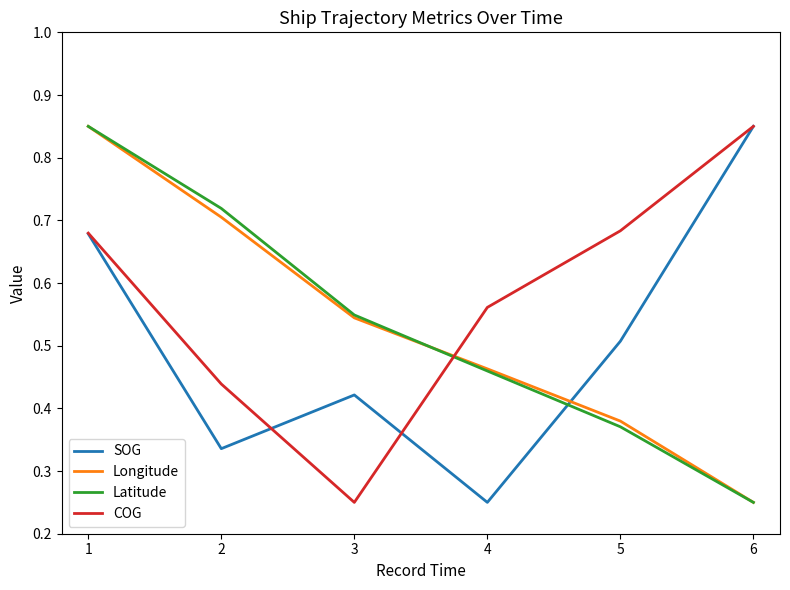

Between 1 and 5, which series saw the biggest shift?

Latitude